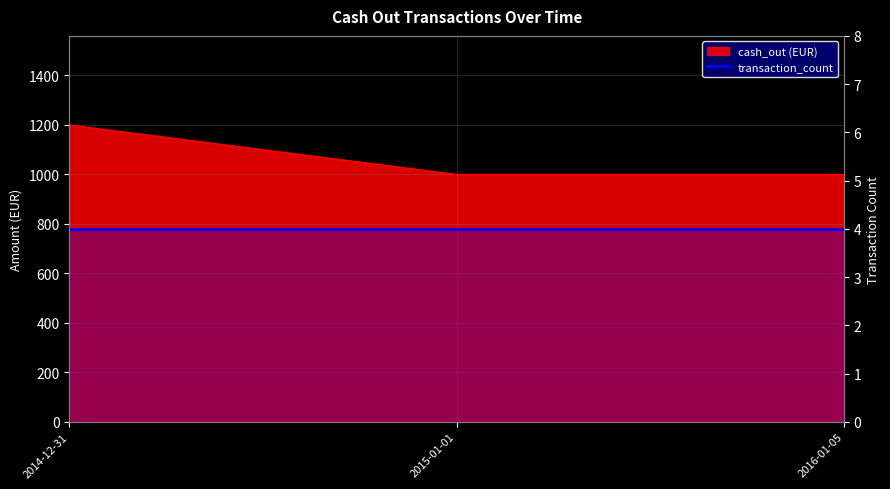

What is the greatest value displayed?

1200